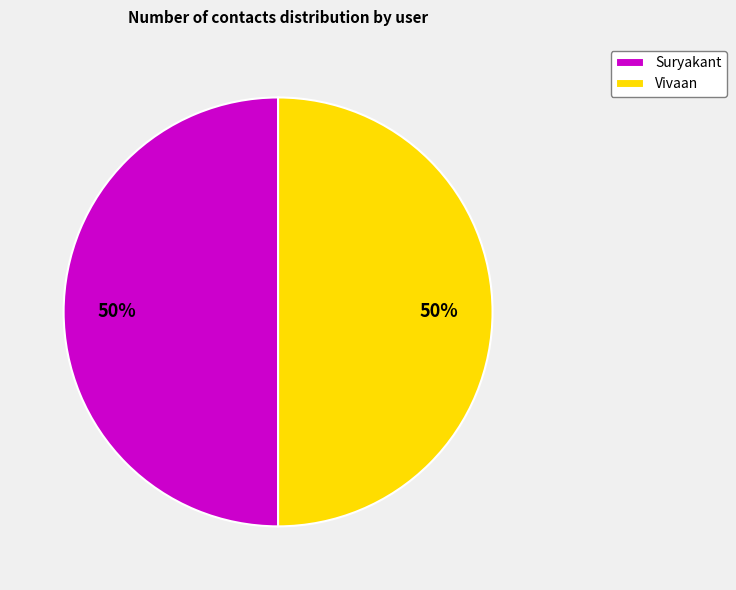

Approximately how many times larger is the value at Vivaan compared to Suryakant?

1.0